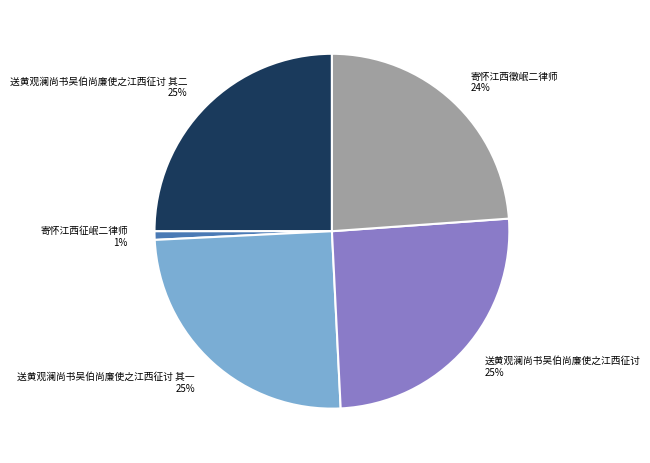

Count the number of slices in the pie.

5